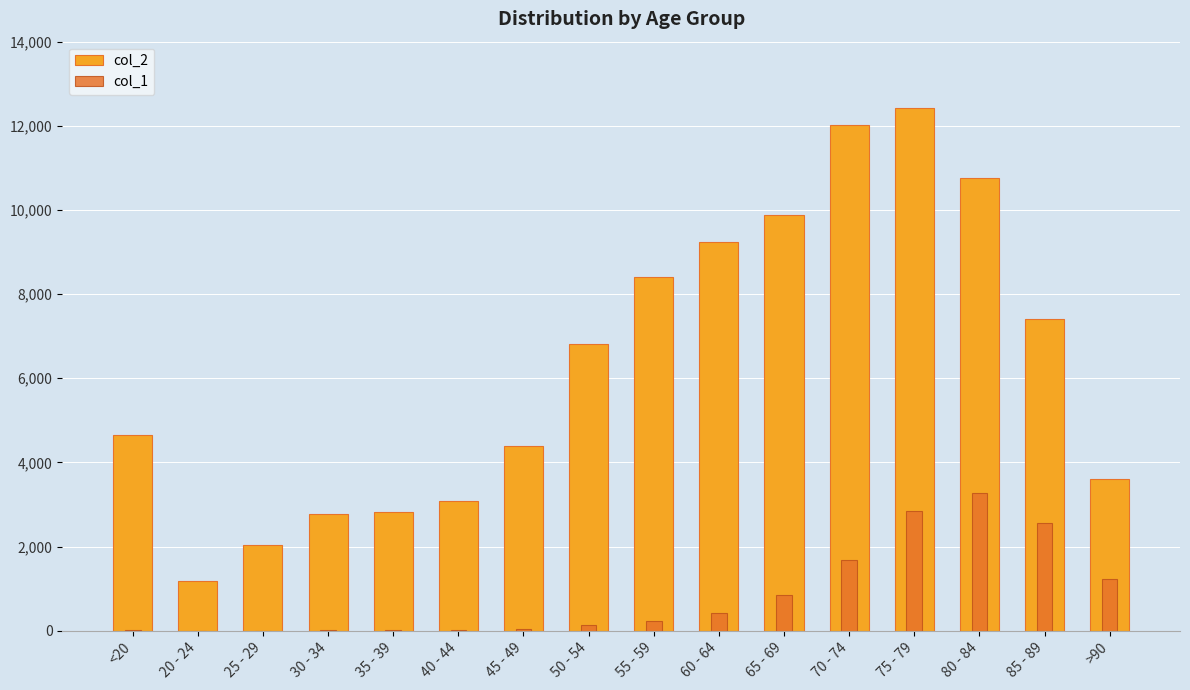

What position from the left is <20?

1